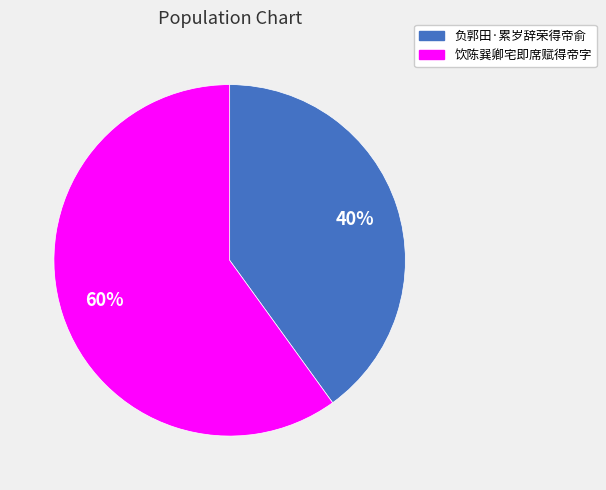

To the nearest percent, what is the average slice percentage?

50%